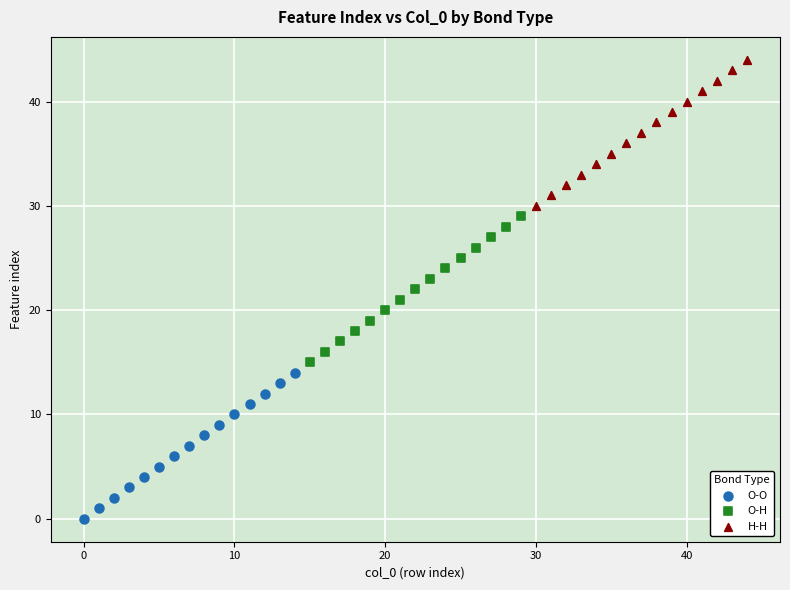

Which series reaches the maximum Y coordinate?

H-H